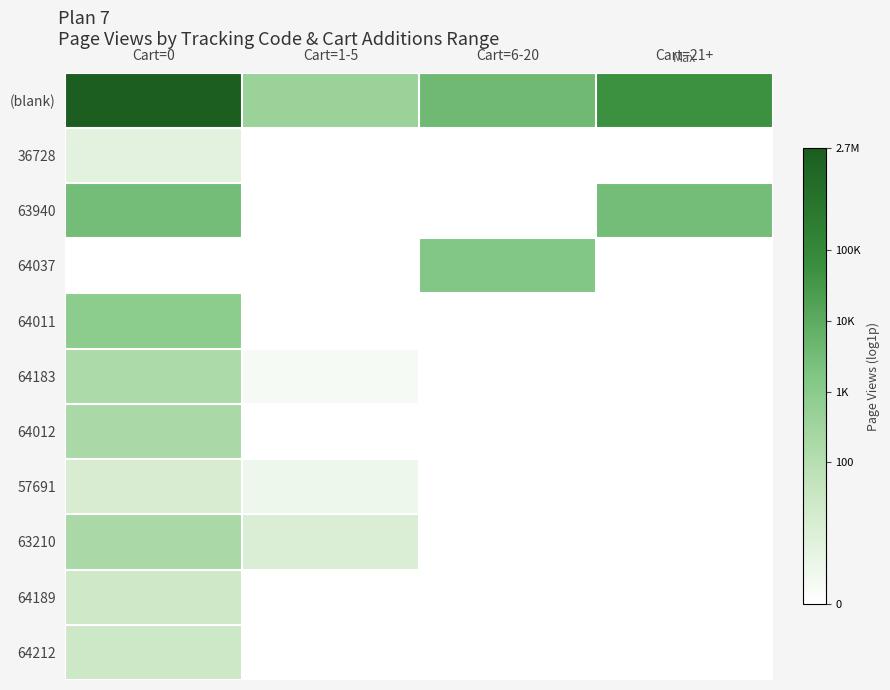

Which series has the largest range (max minus min)?

(blank)